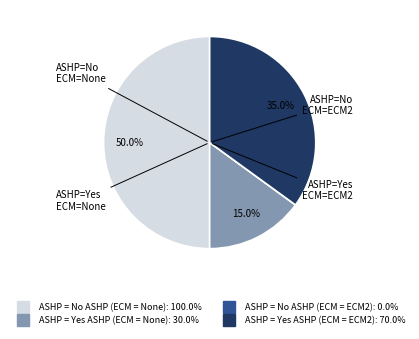

What is the largest slice in the pie chart?

ASHP = No ASHP (ECM = None)